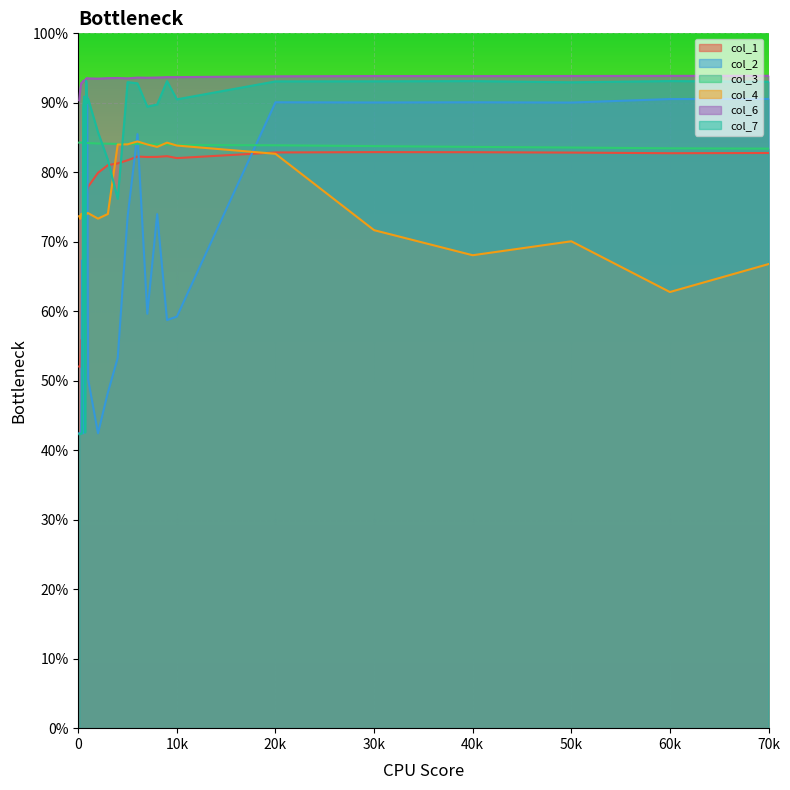

Is the value of col_4 at 8000 greater than the value of col_6 at 6000?

No